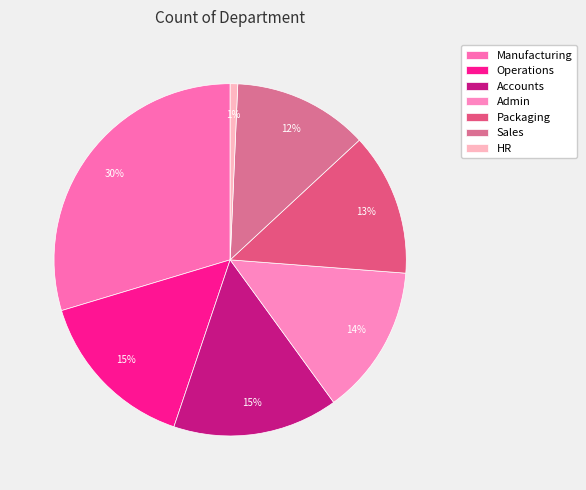

How many segments does this pie chart have?

7